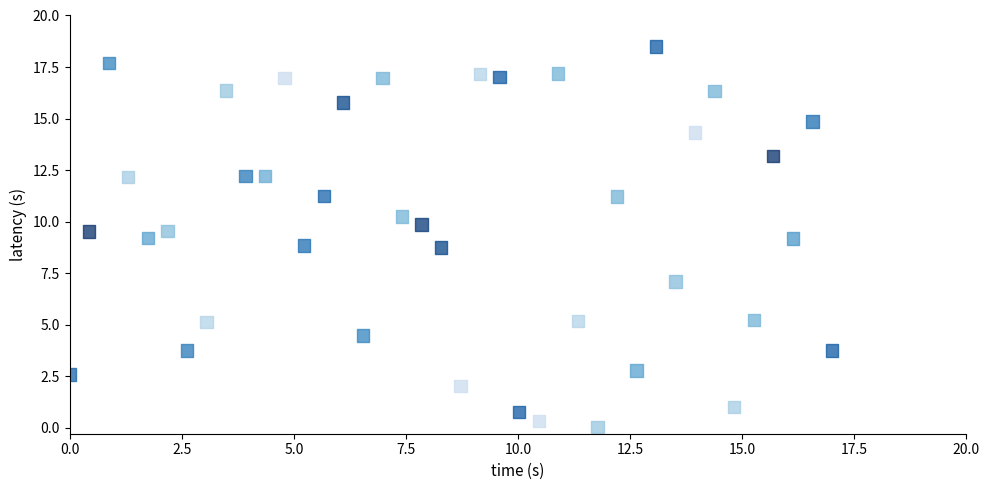

What is the range of Y values (max minus min)?

18.5